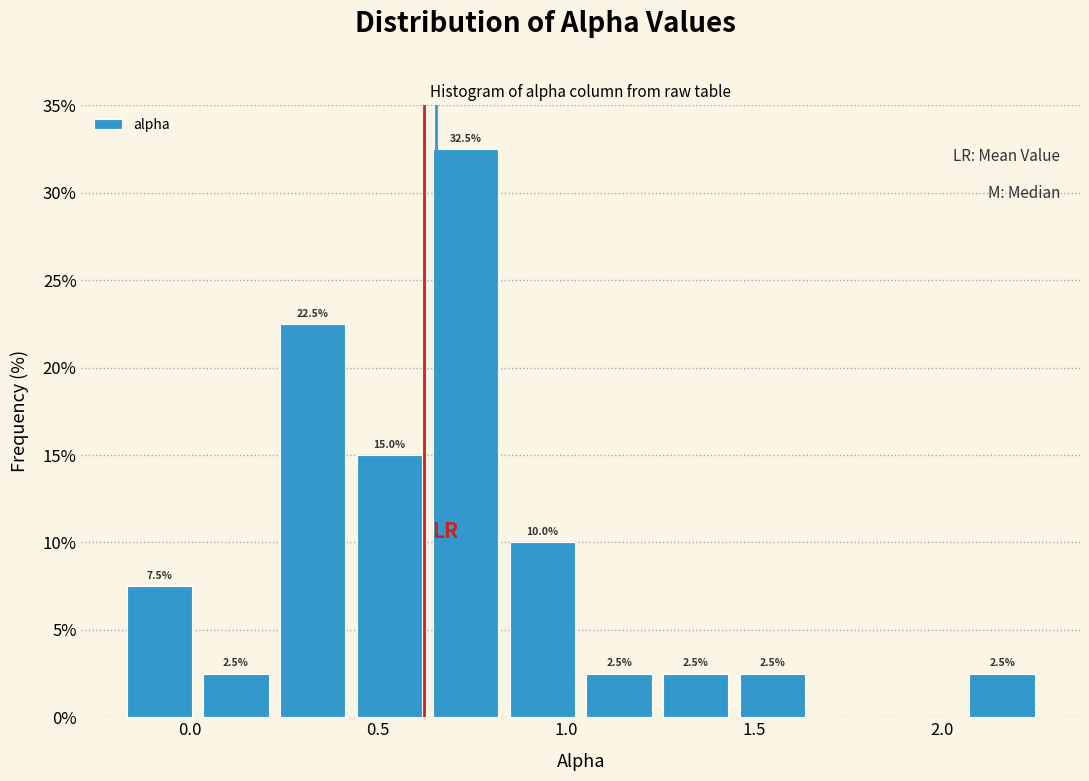

Which range on the x-axis has the tallest bar?

0.65 to 0.85